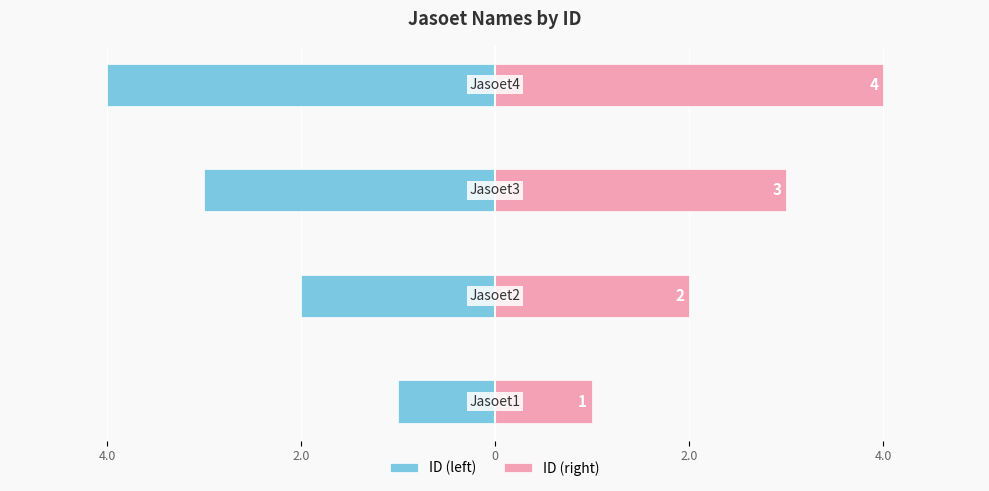

Reading right to left, what are all the values shown in this chart?

ID (left): -4	-3	-2	-1
ID (right): 4	3	2	1